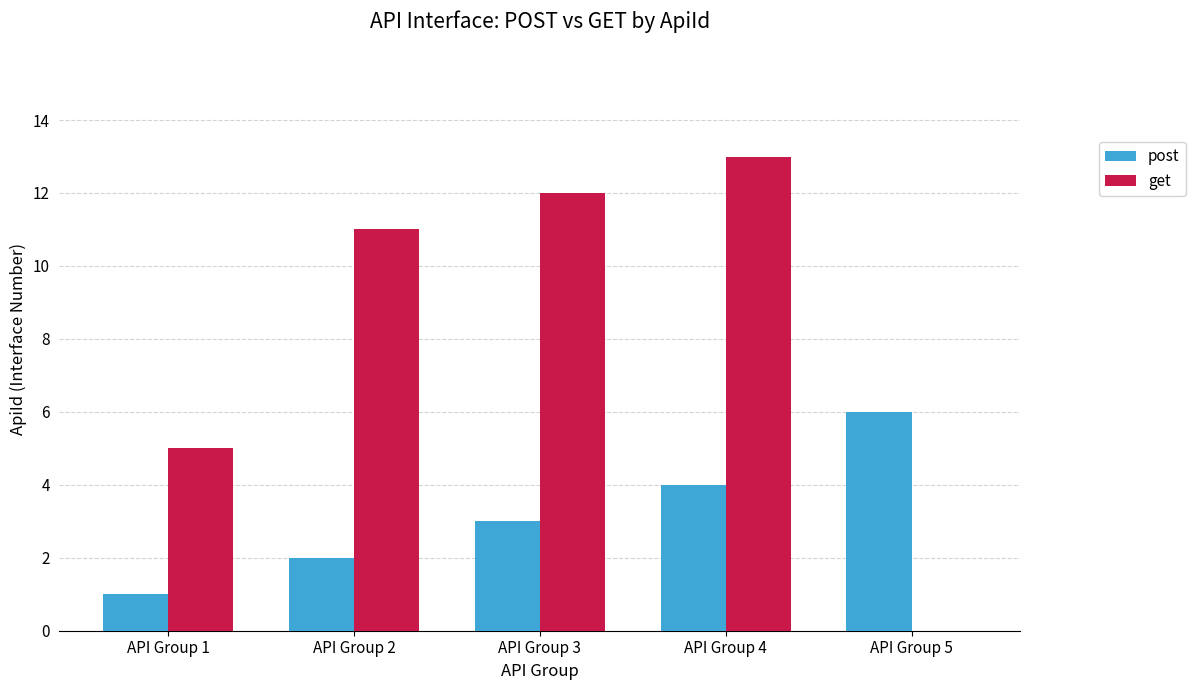

Reading left to right, what are all the values shown in this chart?

post: 1	2	3	4	6
get: 5	11	12	13	0